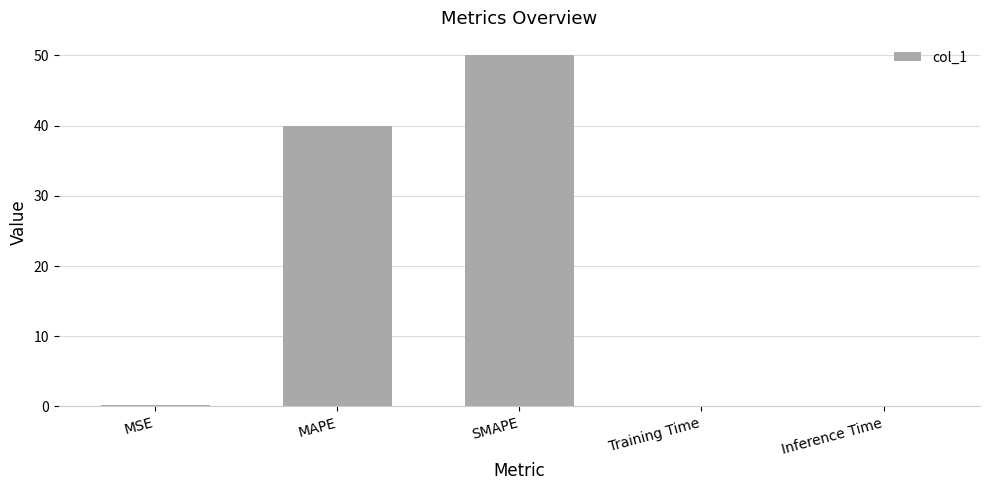

What is the sum of all values?

90.2